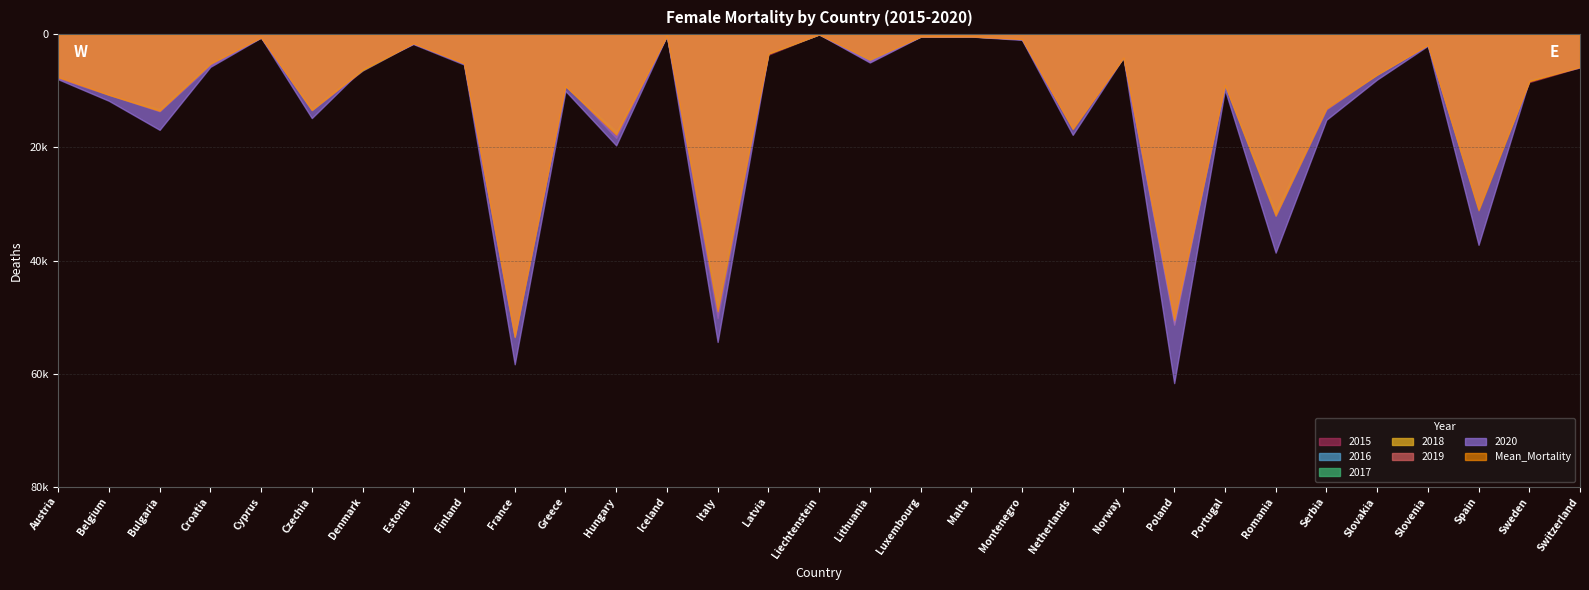

Which category has the lowest value in the 2018 series?

Liechtenstein